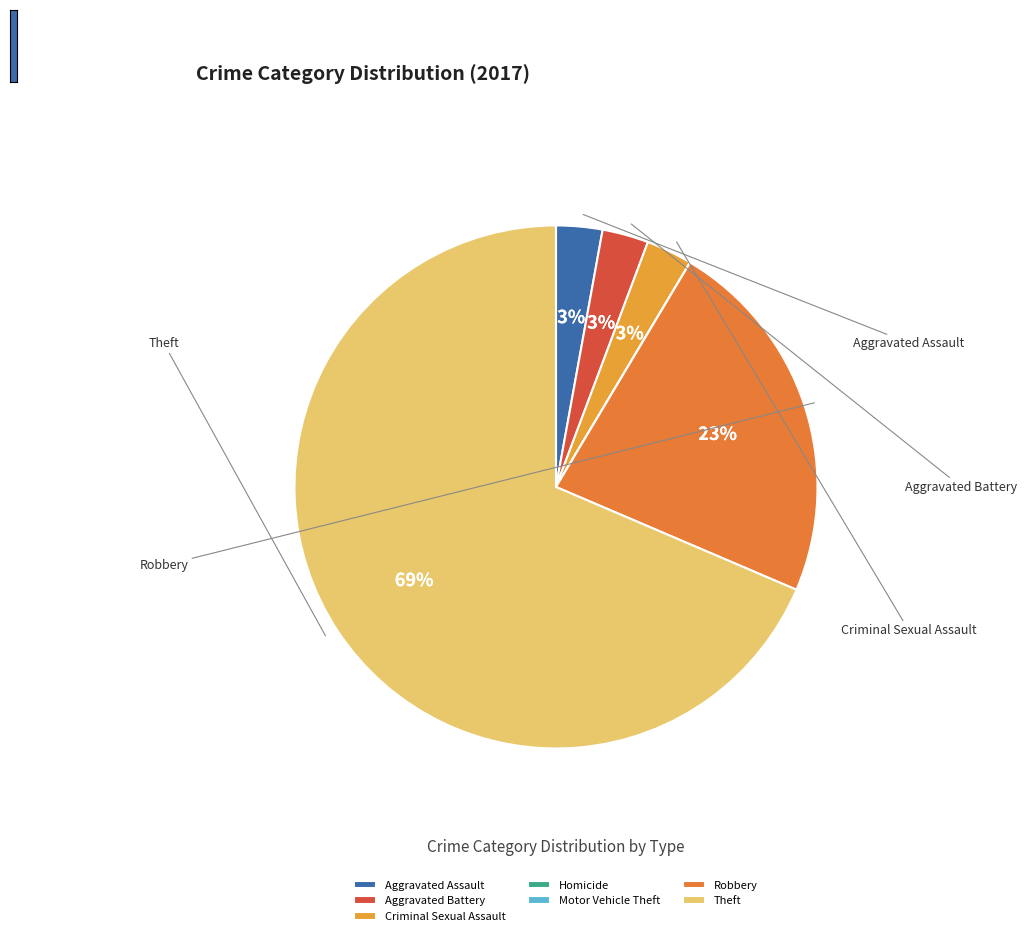

What is the change in value from Aggravated Assault to Robbery?

+7